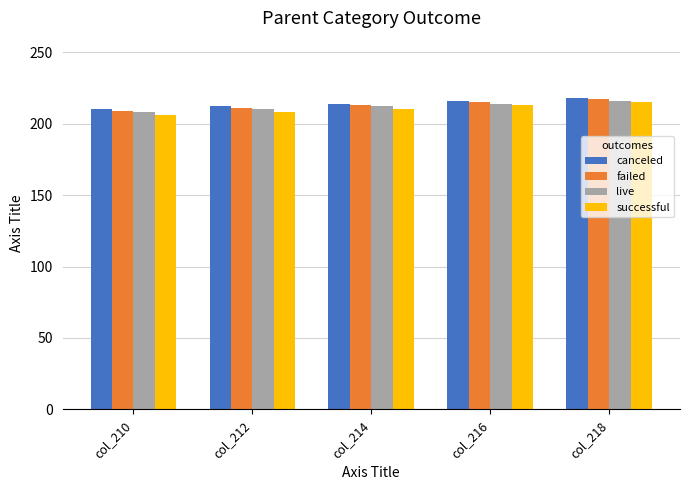

What is the total value across all series at col_210?

833